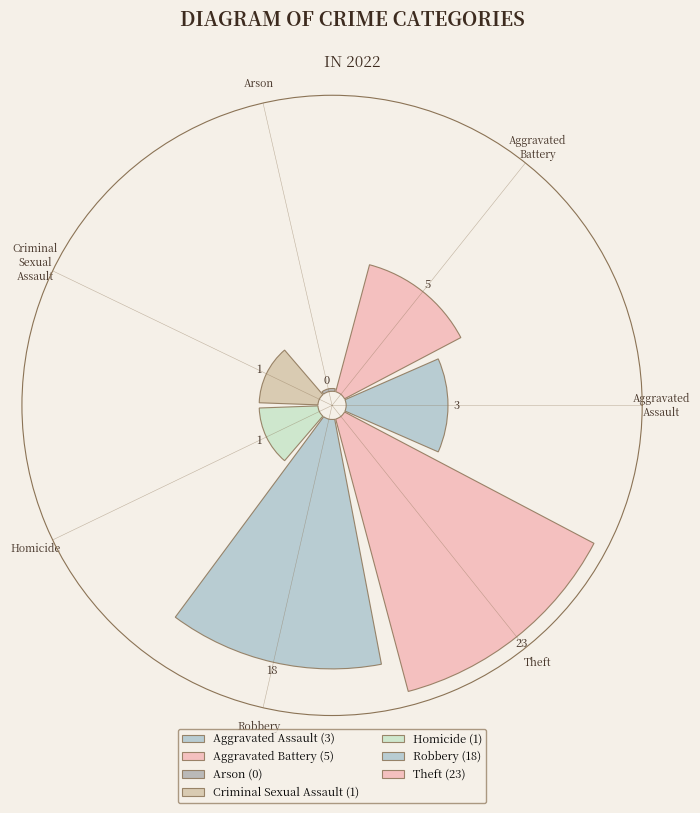

Is it true that Homicide is 2% of the pie?

True